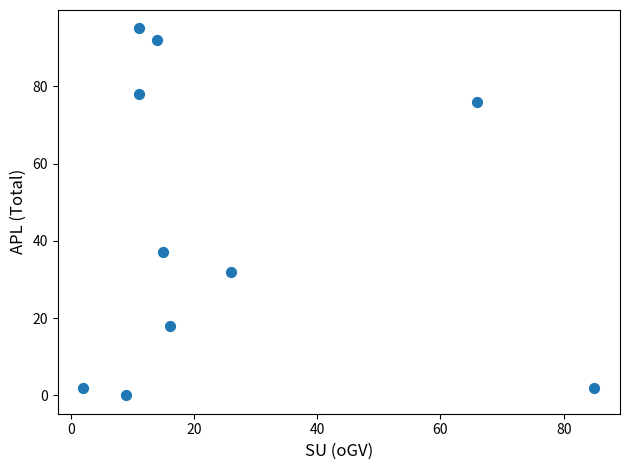

What is the range of Y values (max minus min)?

95